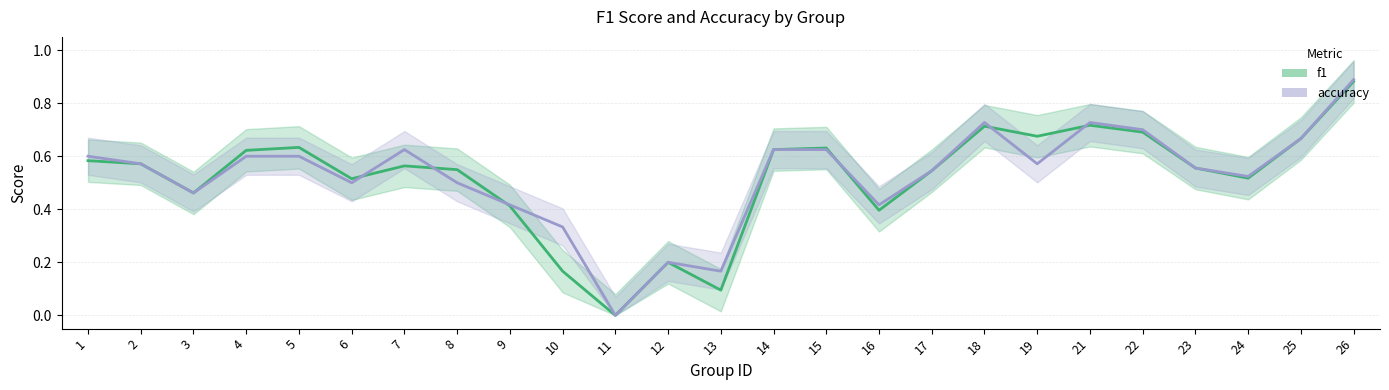

What is the highest value of the f1 series?

0.9